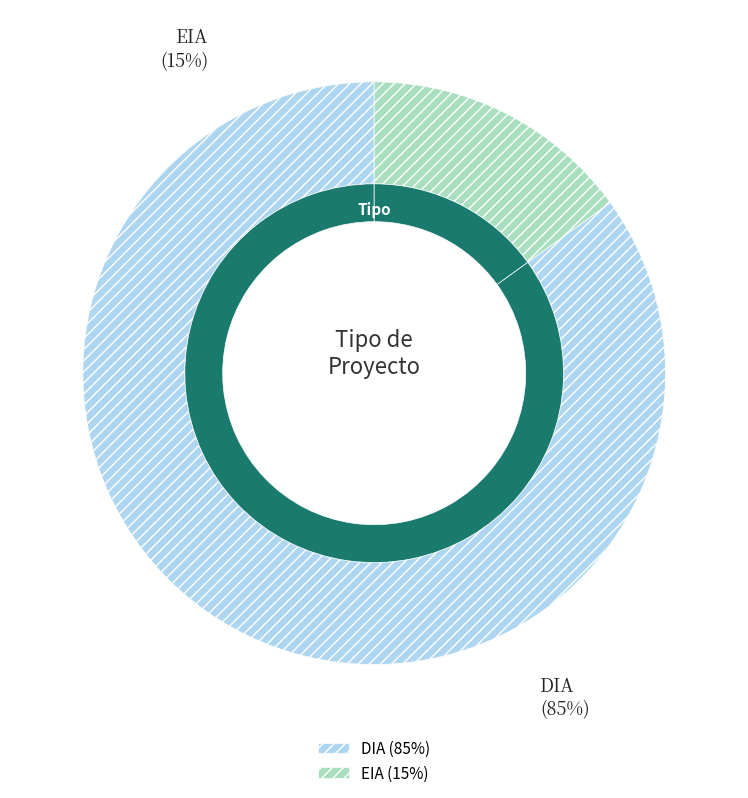

To the nearest percent, what portion does DIA represent?

85%